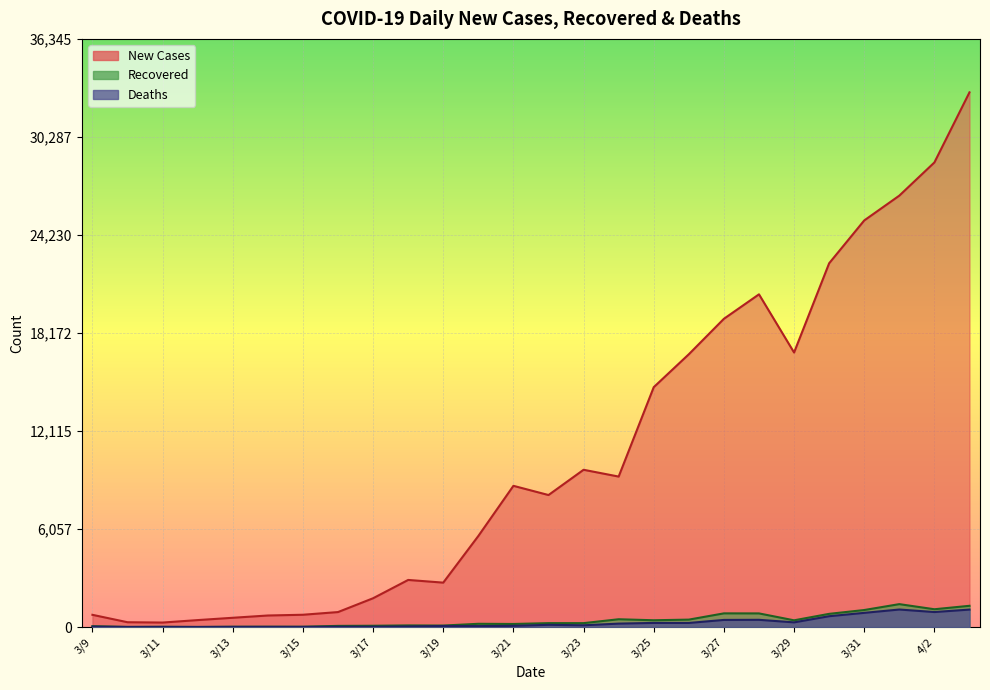

How many lines are shown in the chart?

3